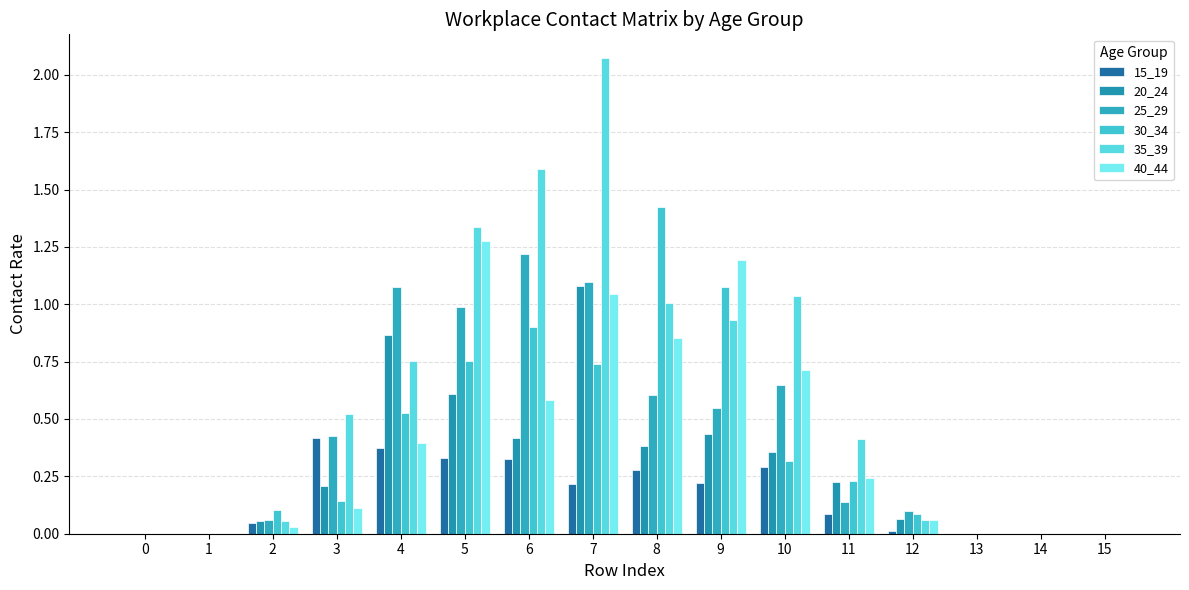

Does the chart contain stacked bars?

No